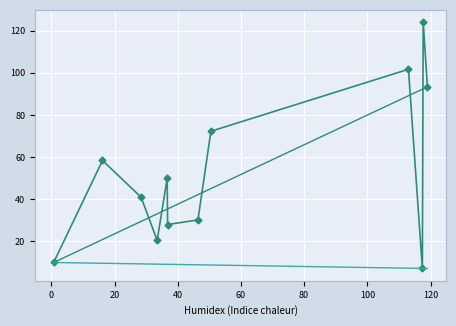

What is the maximum value shown in the chart?

124.0